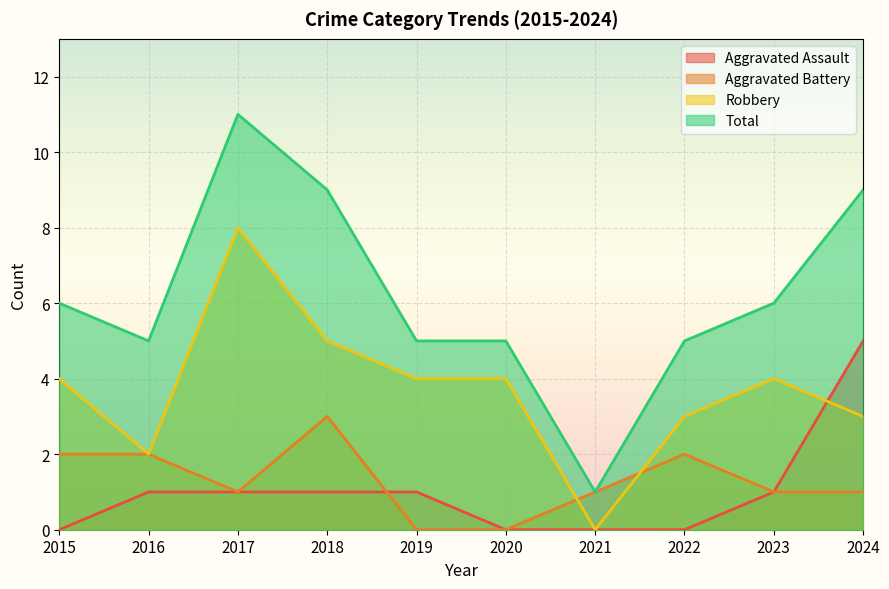

At which label does Robbery reach its peak?

2017